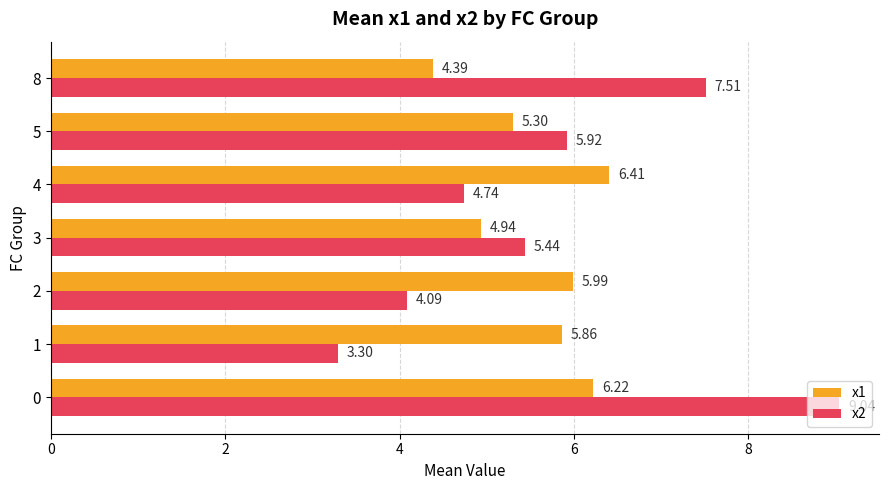

At which label does x1 reach its minimum?

8